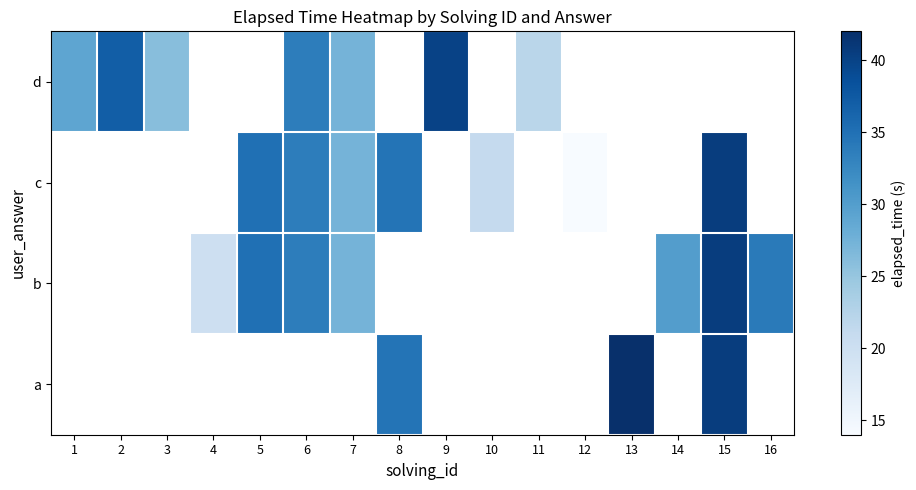

At which label does c first exceed 34?

5